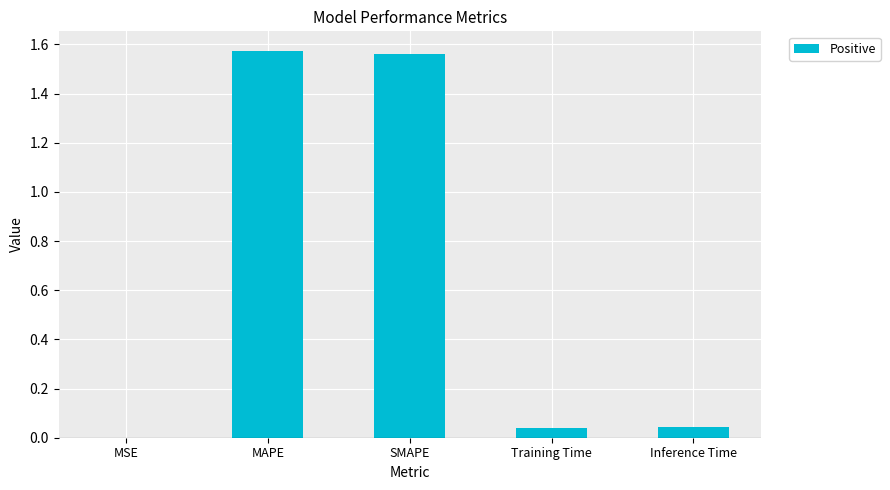

Which category has the lowest value across all series?

MSE